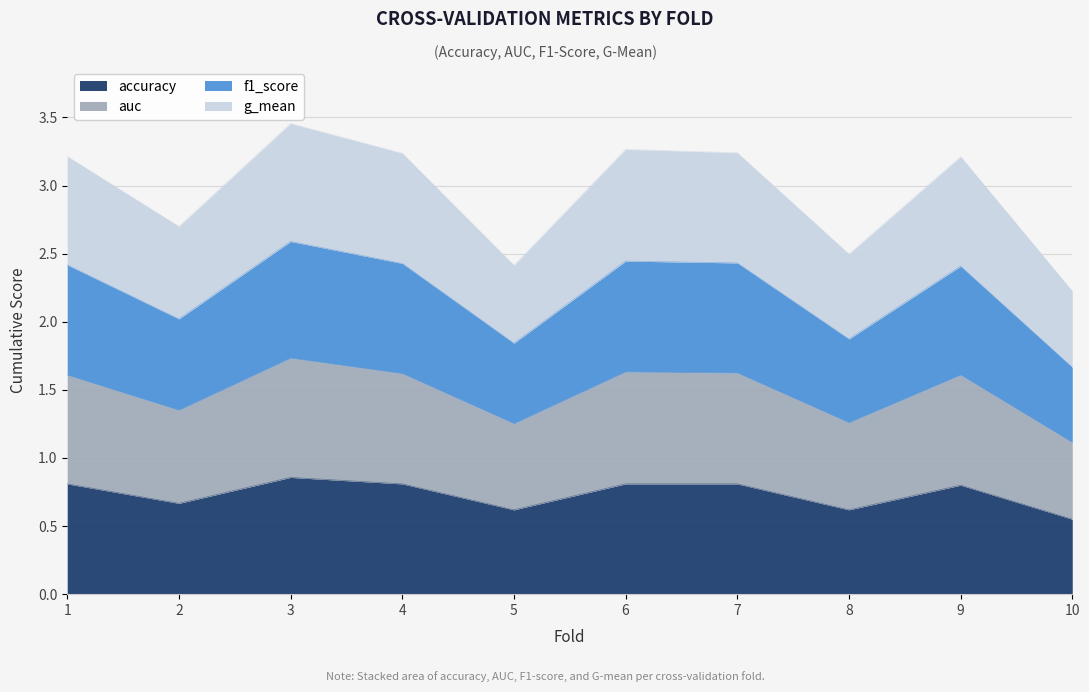

Which series has the largest total across all categories?

f1_score